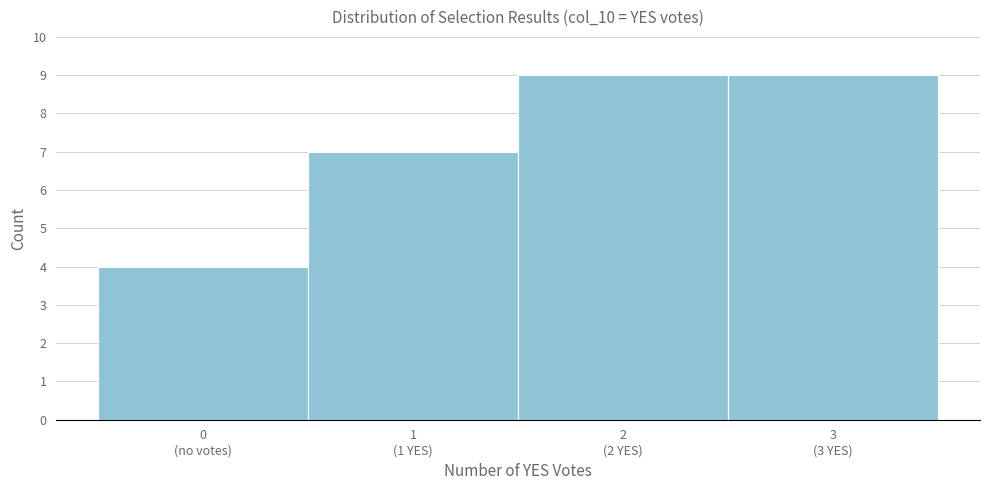

Reading left to right, extract all data points from this chart.

4	7	9	9